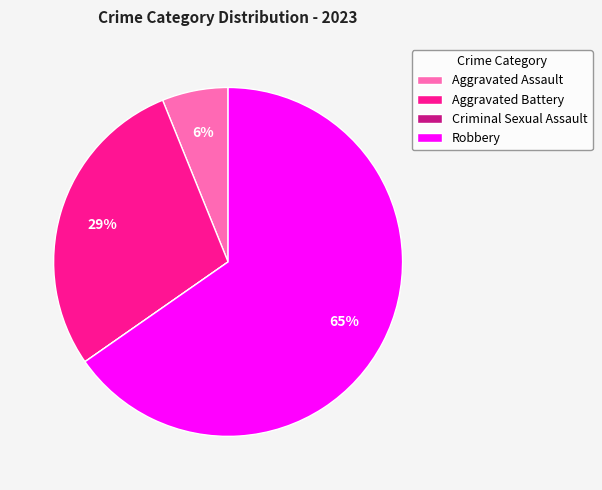

Is there a majority slice in this chart?

Yes